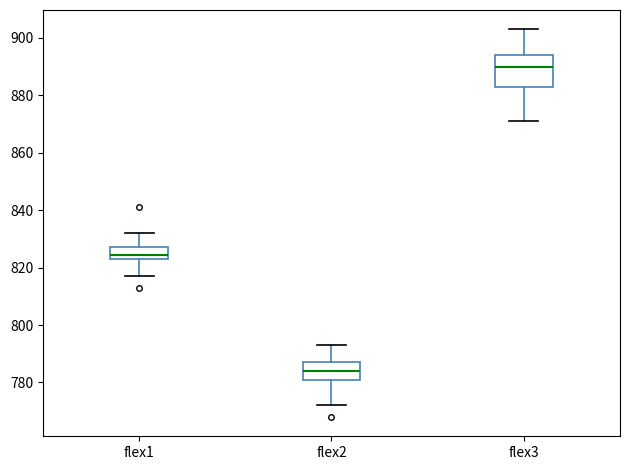

Reading left to right, read every box against the y-axis: the position of its median line, the range the box covers, and the ends of its whiskers. The values are not printed on the chart, so give them approximately, as read against the axis.

flex1: median 824 (inside the box), box 824 to 828, whiskers 818 to 832
flex2: median 784, box 780 to 788, whiskers 772 to 794
flex3: median 890, box 884 to 894, whiskers 872 to 904